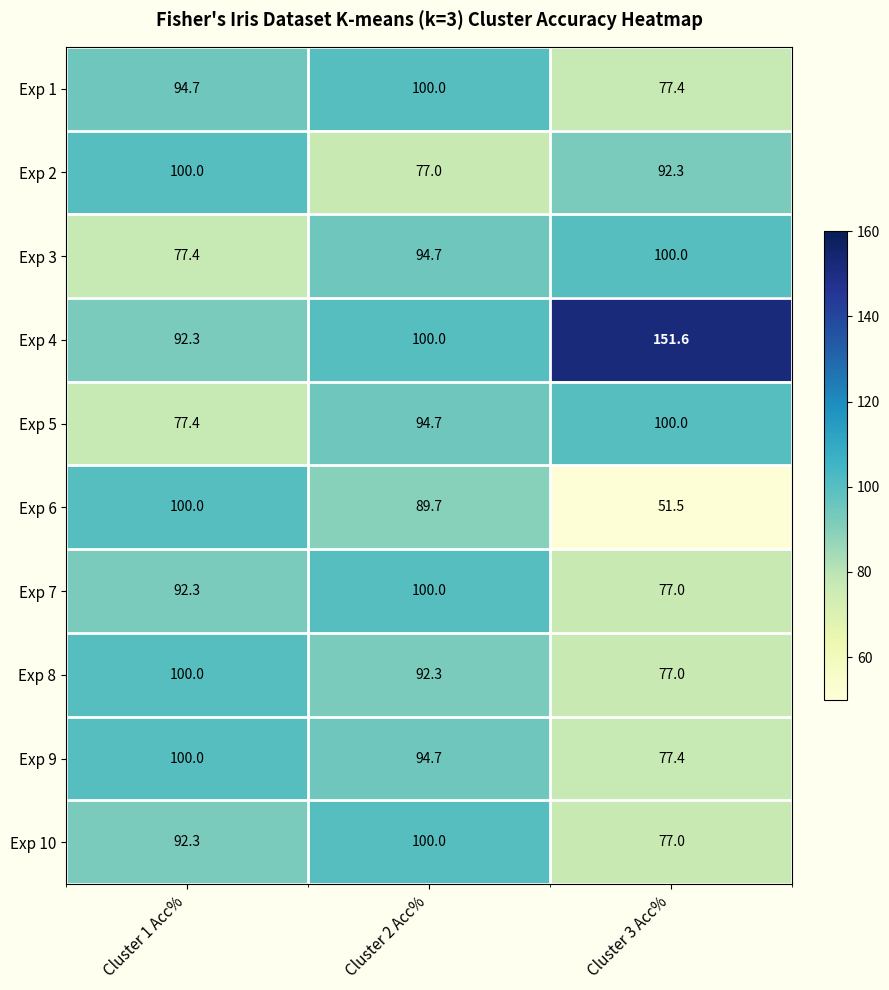

What is the total value across all series at Cluster 3 Acc%?

881.2